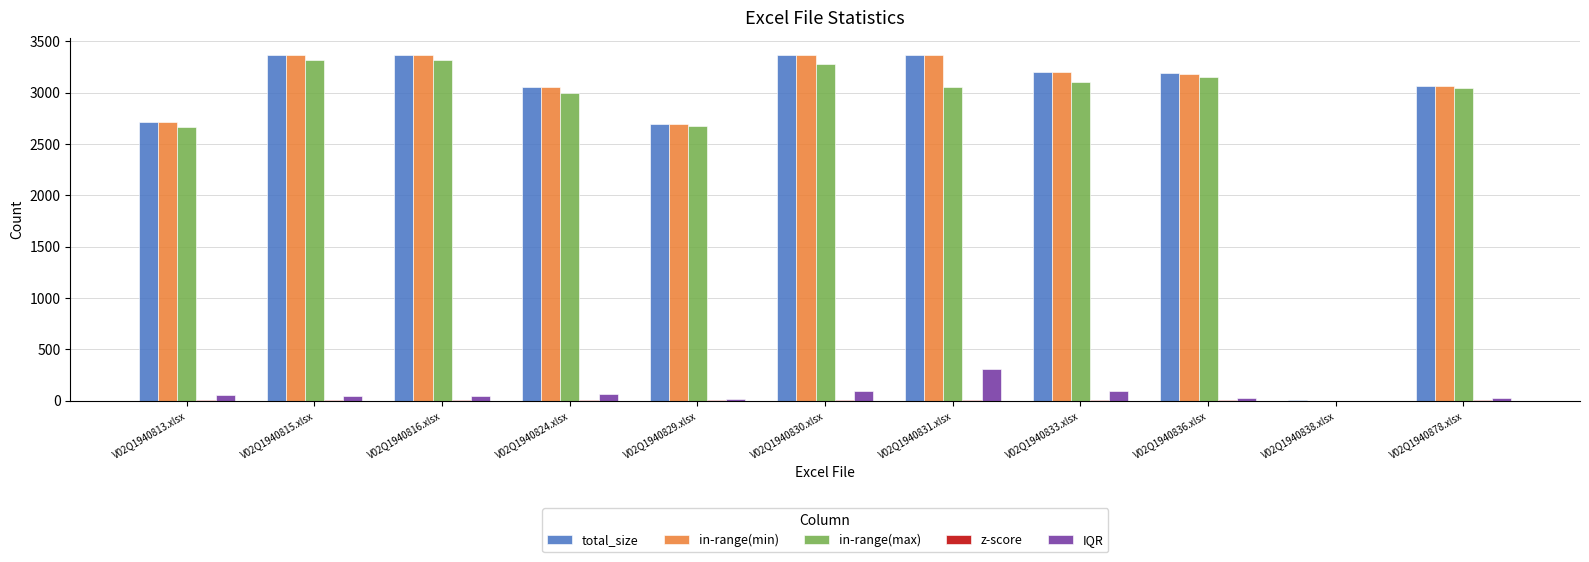

True or false: total_size has a value of 3367 at V02Q1940830.xlsx.

True